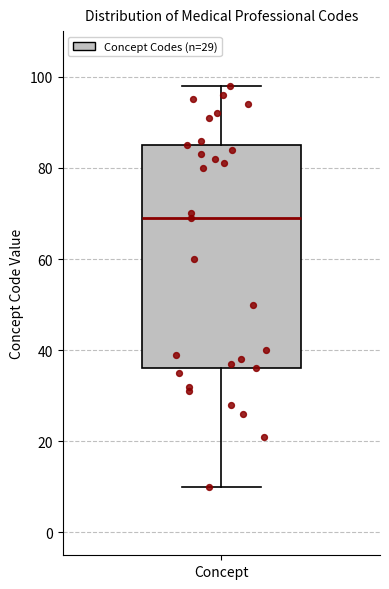

Transcribe this box plot: give where the median line is, the range the box spans, and where the two whiskers end, as read against the y-axis. The values are not printed on the chart, so give them approximately, as read against the axis.

median 70, box 36 to 86, whiskers 10 to 98